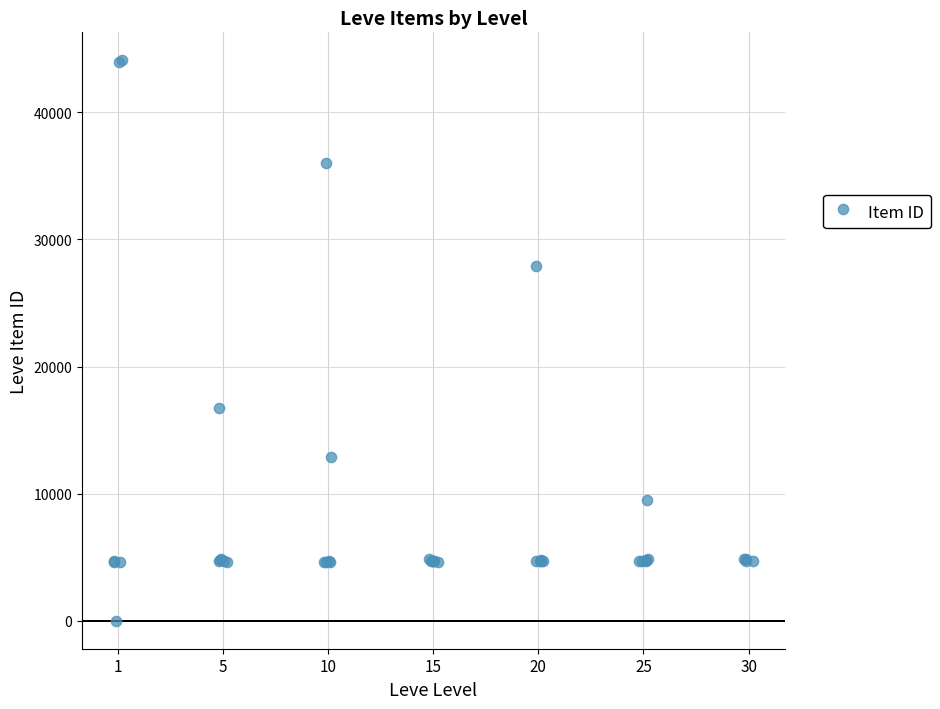

What Y value in the scatter plot is closest to 22050?

16734